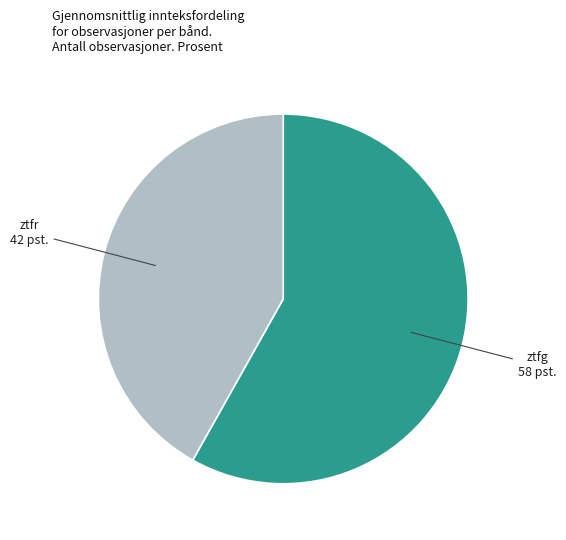

Rank the categories by value from lowest to highest.

ztfr, ztfg